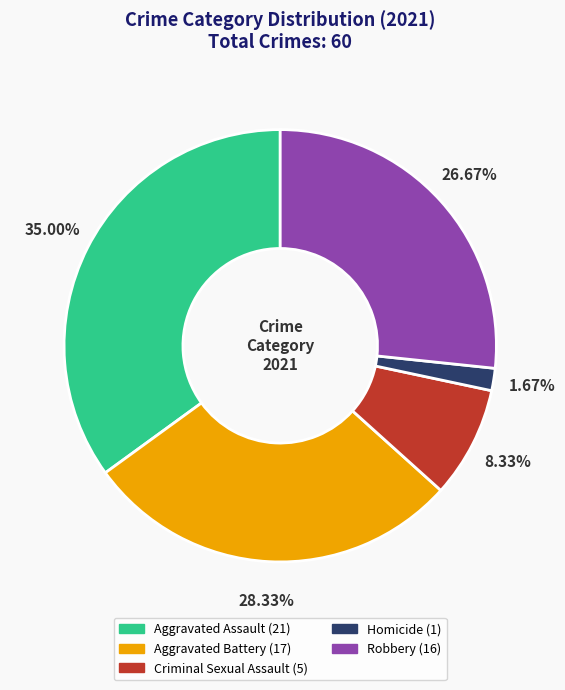

Which slice is the largest?

Aggravated Assault